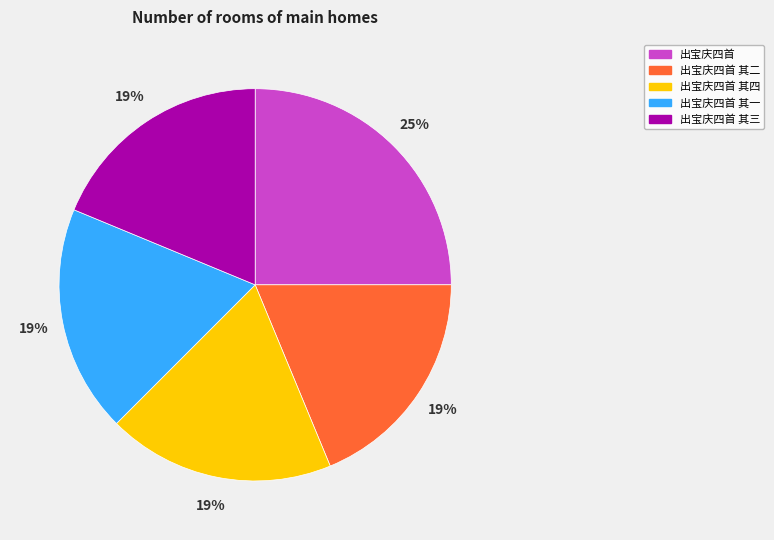

Count the number of slices in the pie.

5